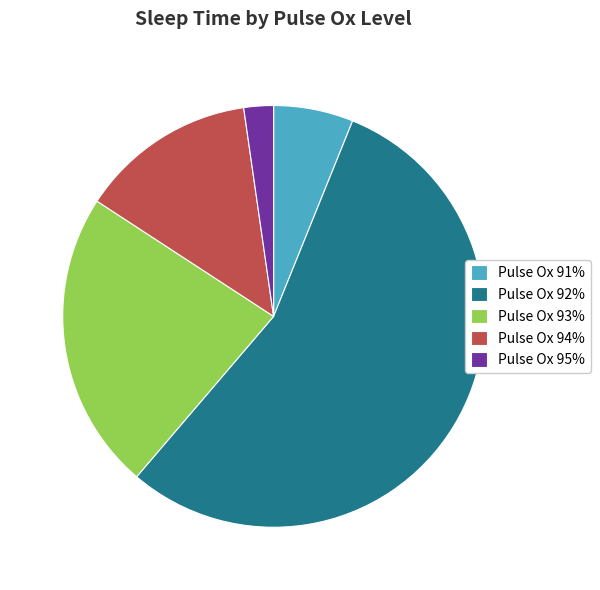

Which has a higher value, Pulse Ox 91% or Pulse Ox 92%?

Pulse Ox 92%